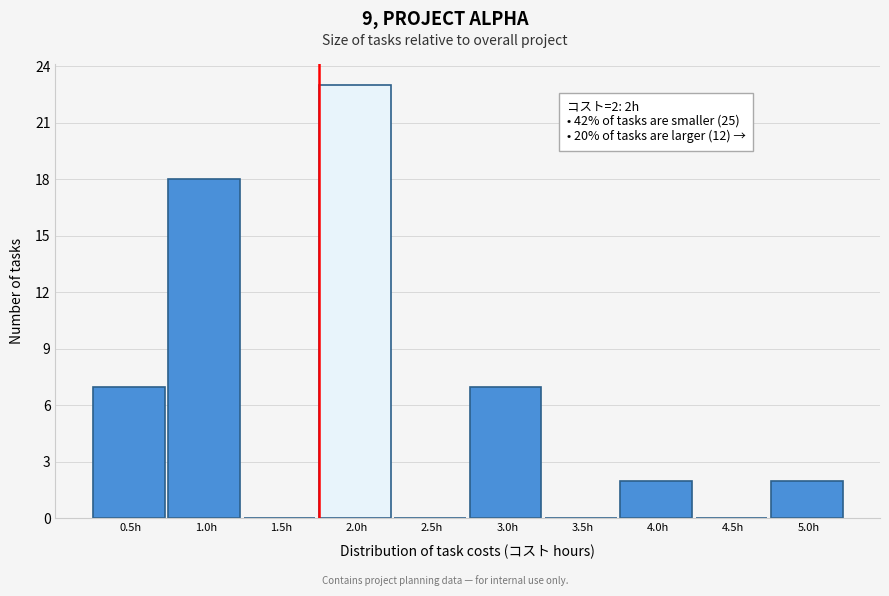

What is the greatest value displayed?

23